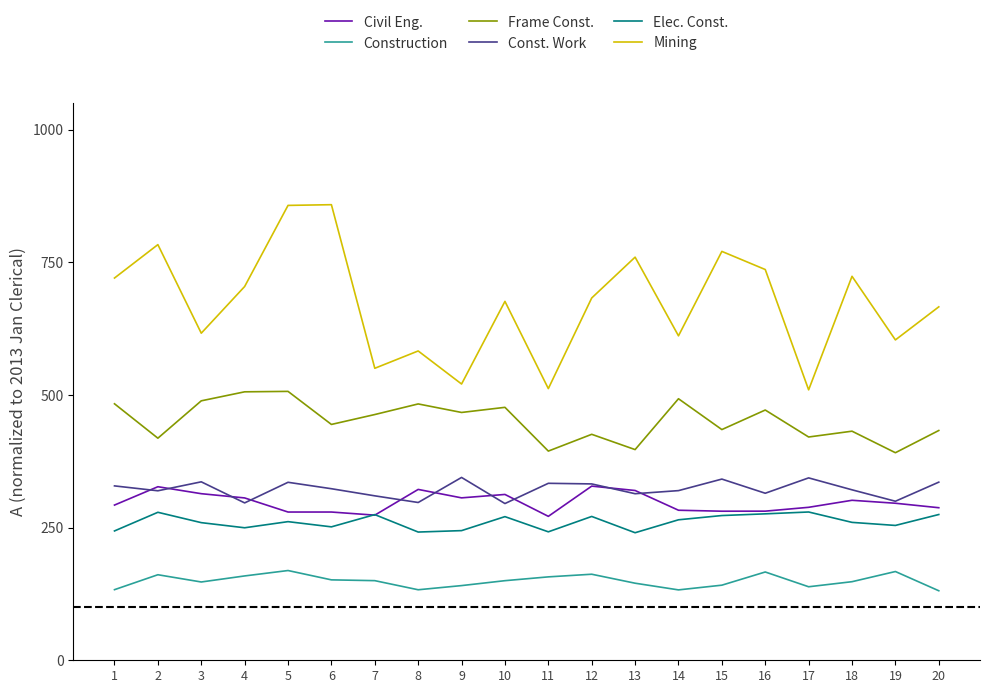

Which series changed the most between 6 and 10?

Mining